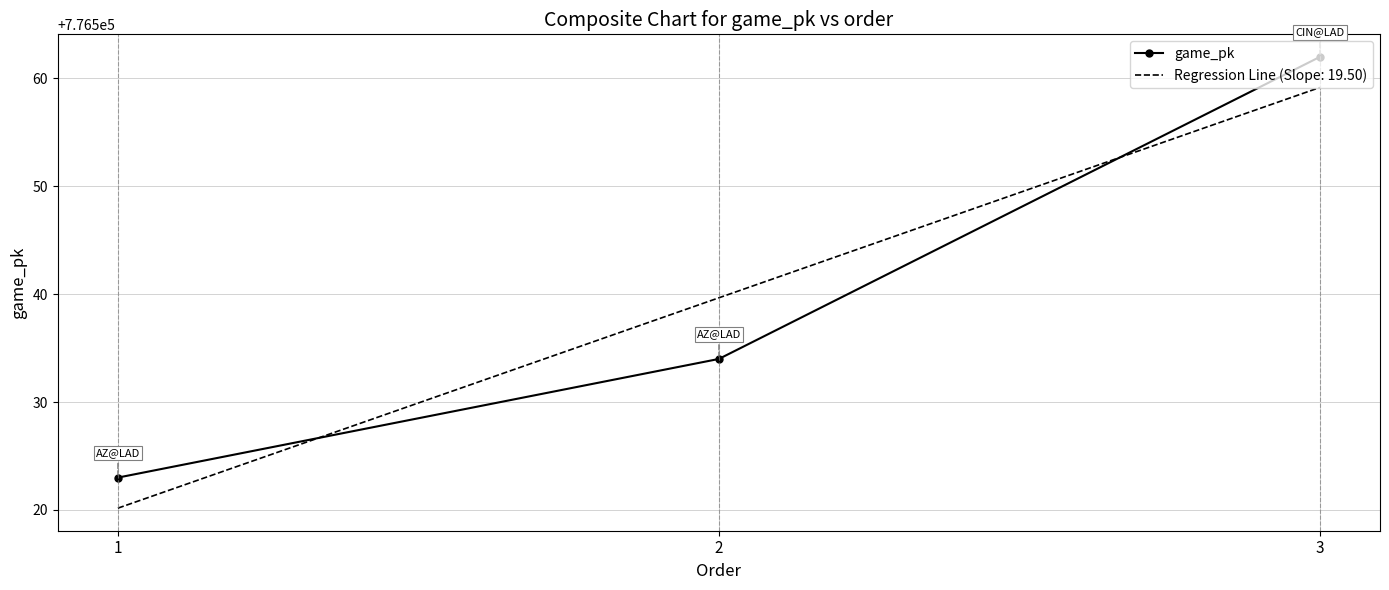

What is the maximum value shown in the chart?

776562.0